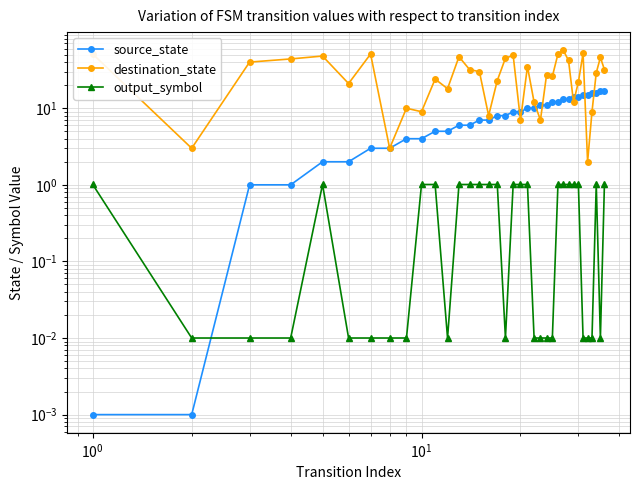

Is the value of destination_state at 30 greater than the value of output_symbol at 21?

Yes